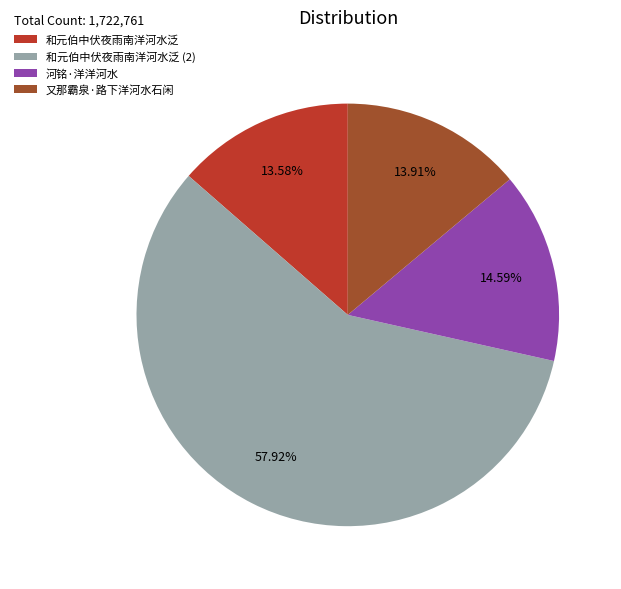

Combined, what portion of the pie is 又那霸泉·路下洋河水石闲 and 和元伯中伏夜雨南洋河水泛?

27.5%